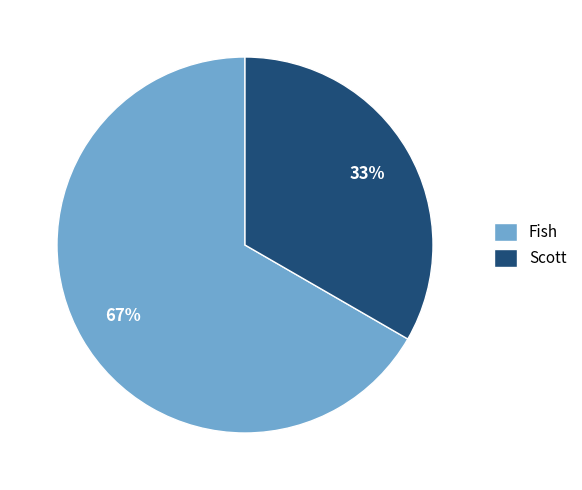

To the nearest percent, what is the combined percentage of Fish and Scott?

100%